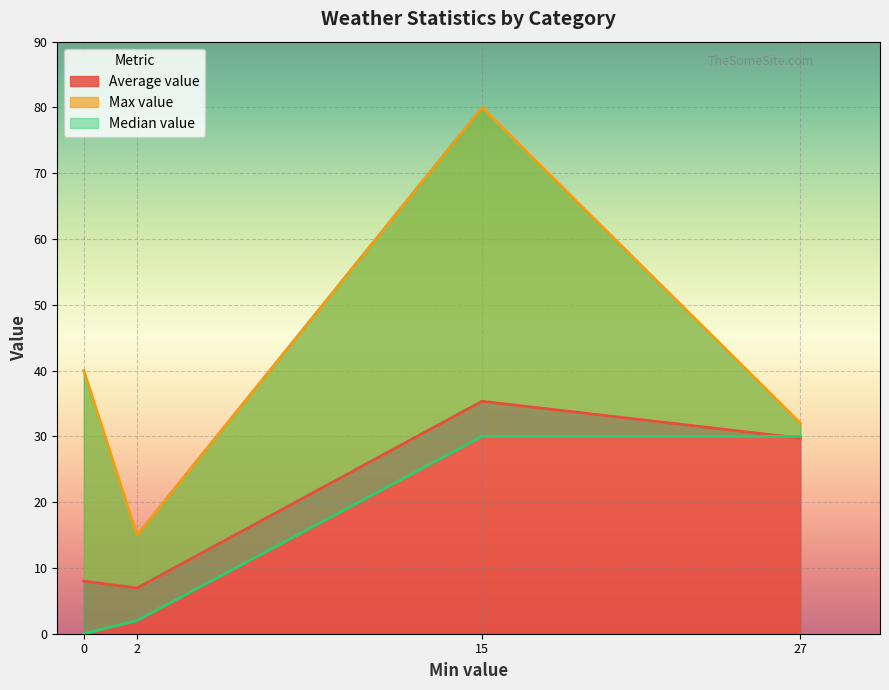

True or false: Average value and Max value cross at least once.

False